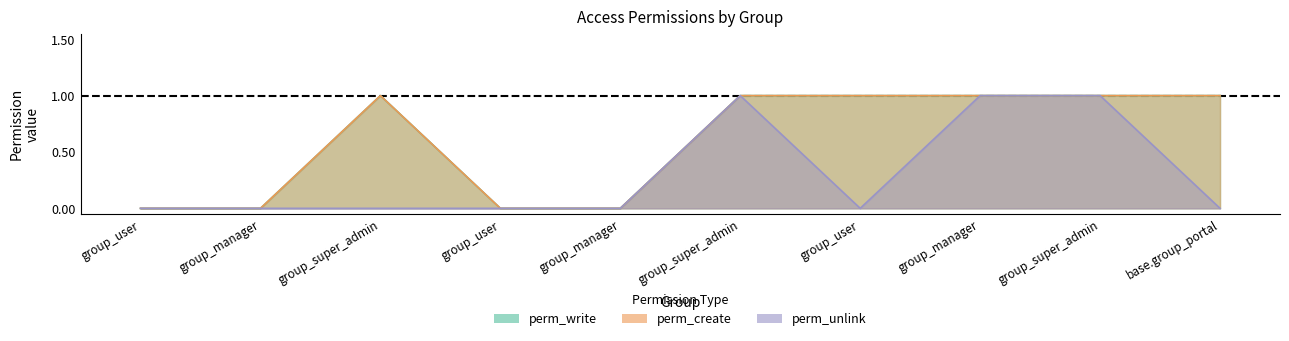

At which category does perm_unlink reach its first local peak?

group_super_admin